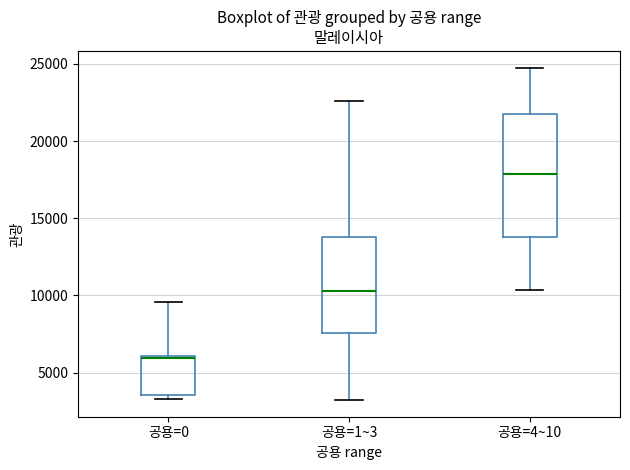

Reading left to right, transcribe this box plot: for each box, give where its median line is, the range the box spans, and where its two whiskers end, as read against the y-axis. The values are not printed on the chart, so give them approximately, as read against the axis.

공용=0: median 6000, box 3500 to 6000, whiskers 3500 (just below the box's lower edge) to 9500
공용=1~3: median 10500, box 7500 to 14000, whiskers 3000 to 22500
공용=4~10: median 18000, box 14000 to 22000, whiskers 10500 to 25000